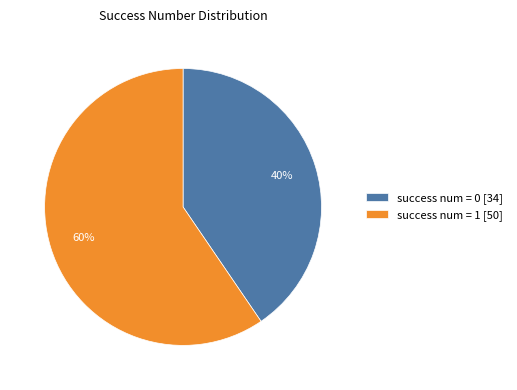

The success num = 1 slice represents 99% of the pie. True or false?

False